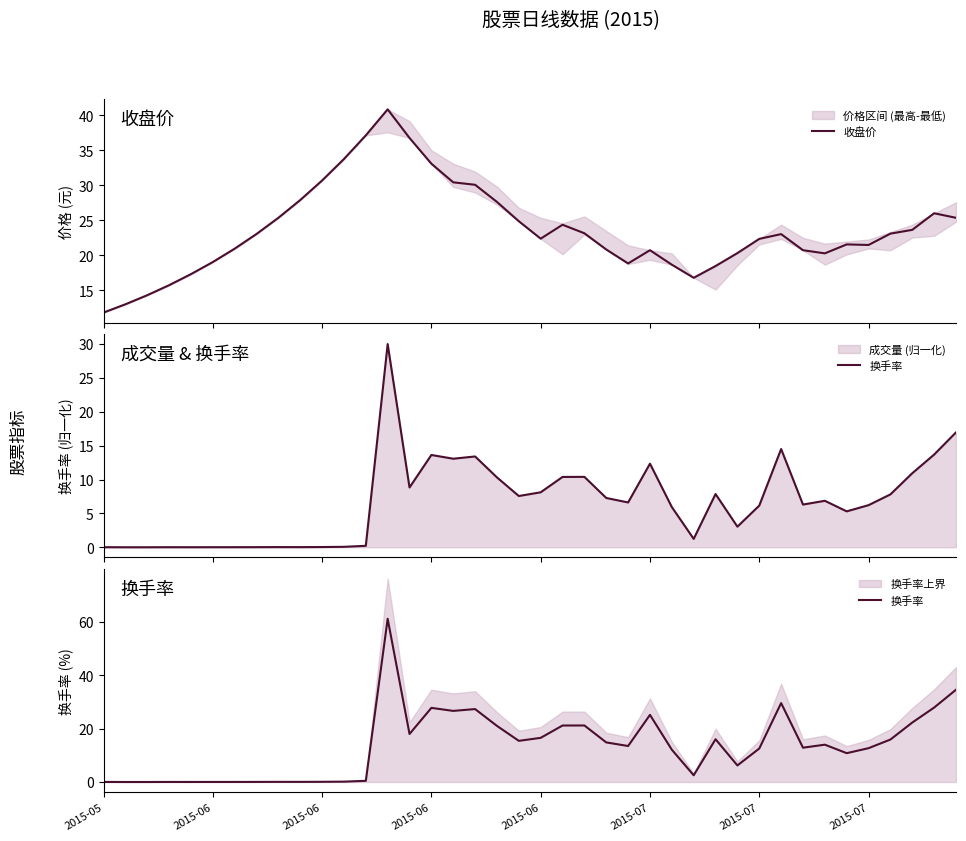

The 换手率 series shows 0.1 at 2015-06. True or false?

False